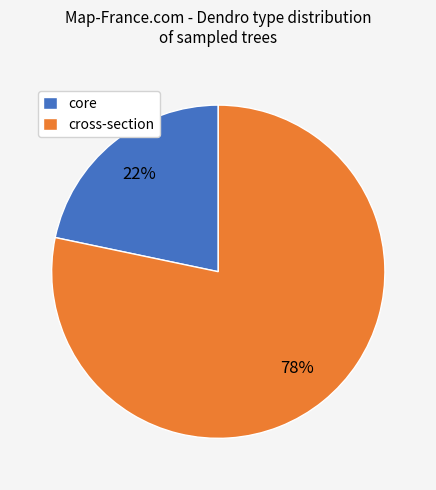

How many segments does this pie chart have?

2